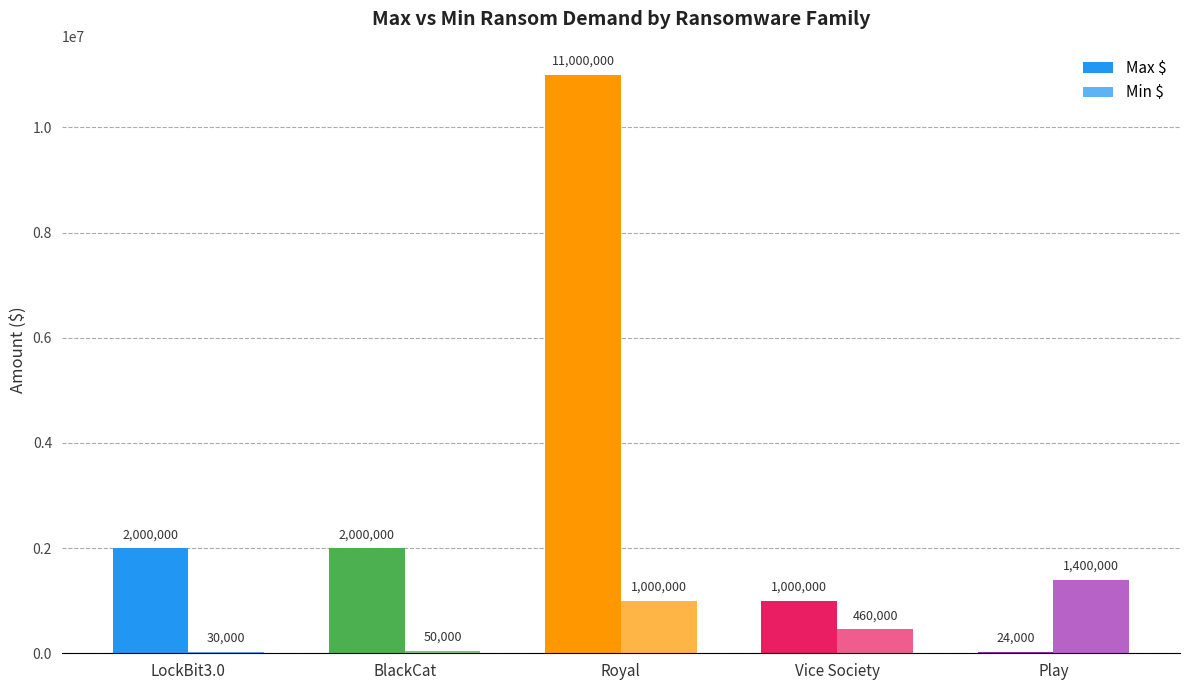

Which category has the lowest value in the Max $ series?

Play